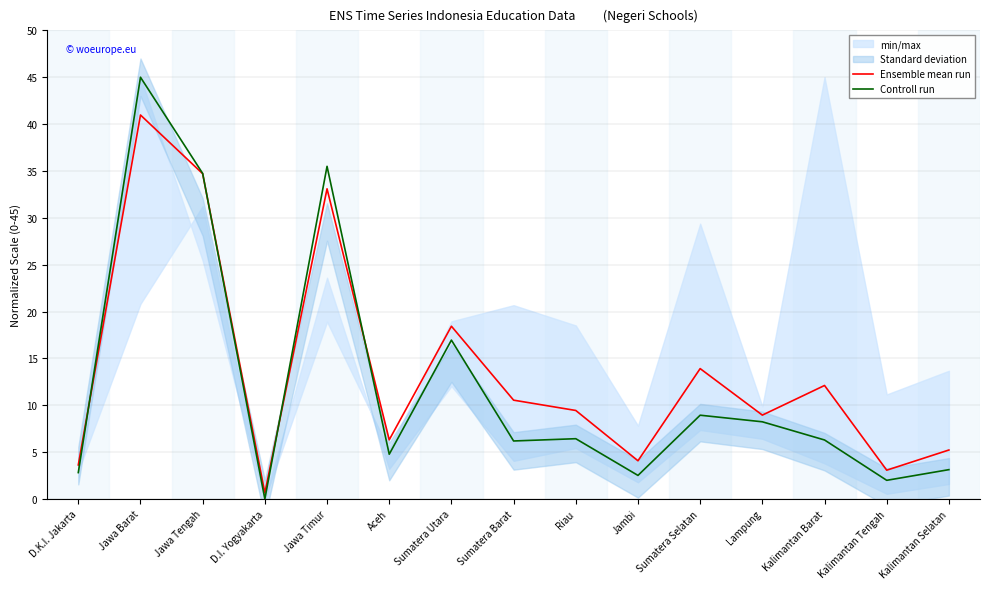

How many lines are shown in the chart?

2